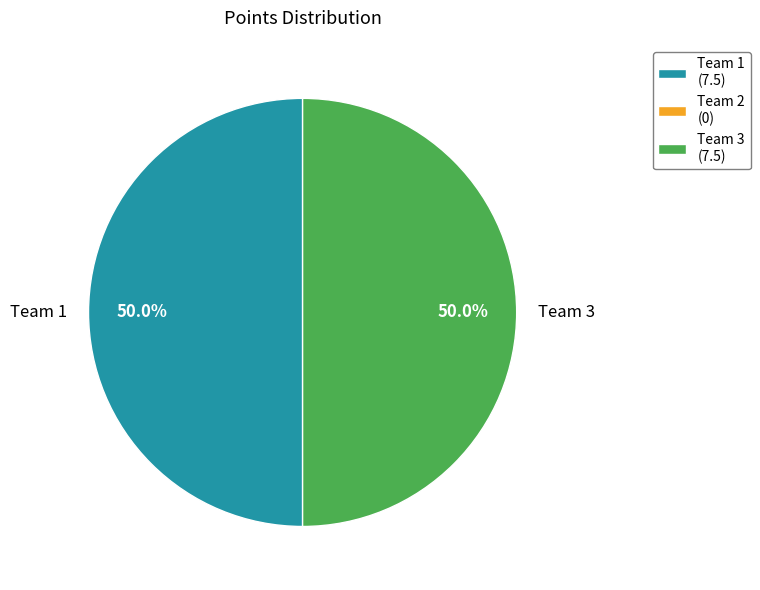

Approximately how many times larger is the value at Team 3 compared to Team 1?

1.0